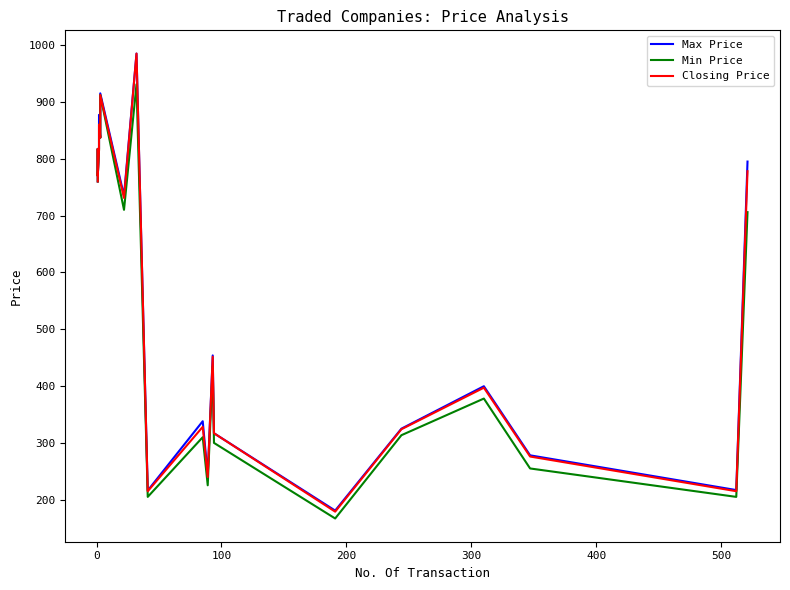

What is the average value of the Closing Price series?

560.4